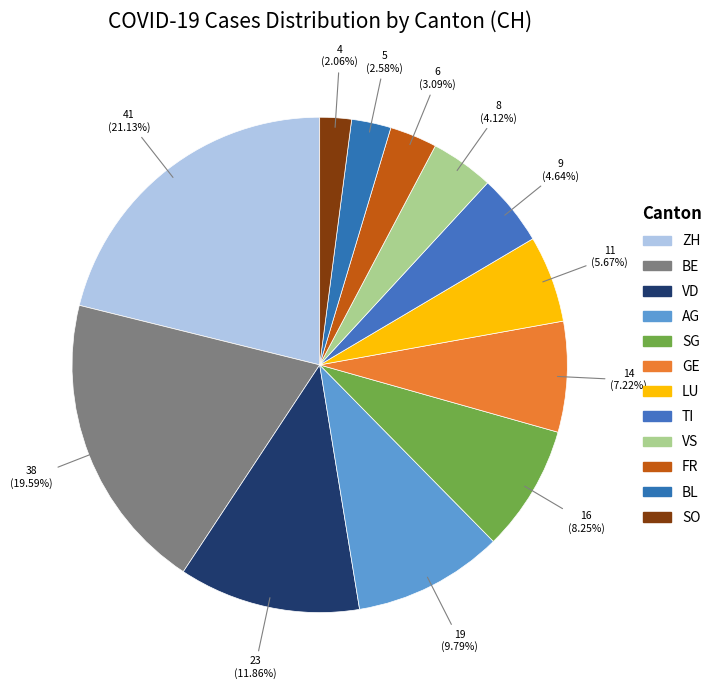

Does FR account for over 50% of the chart?

No